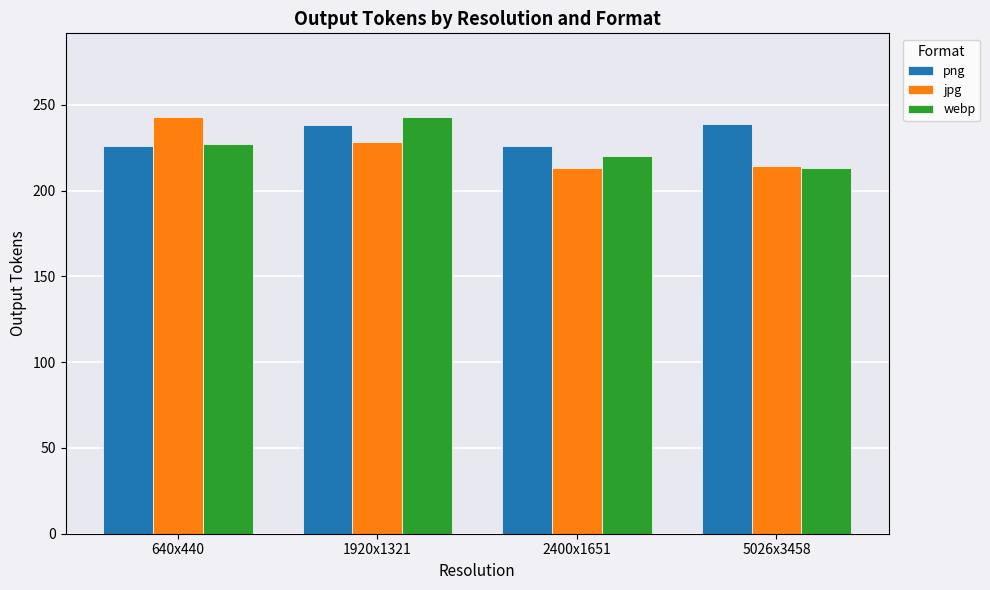

What is the difference between the jpg values at 5026x3458 and 2400x1651?

1